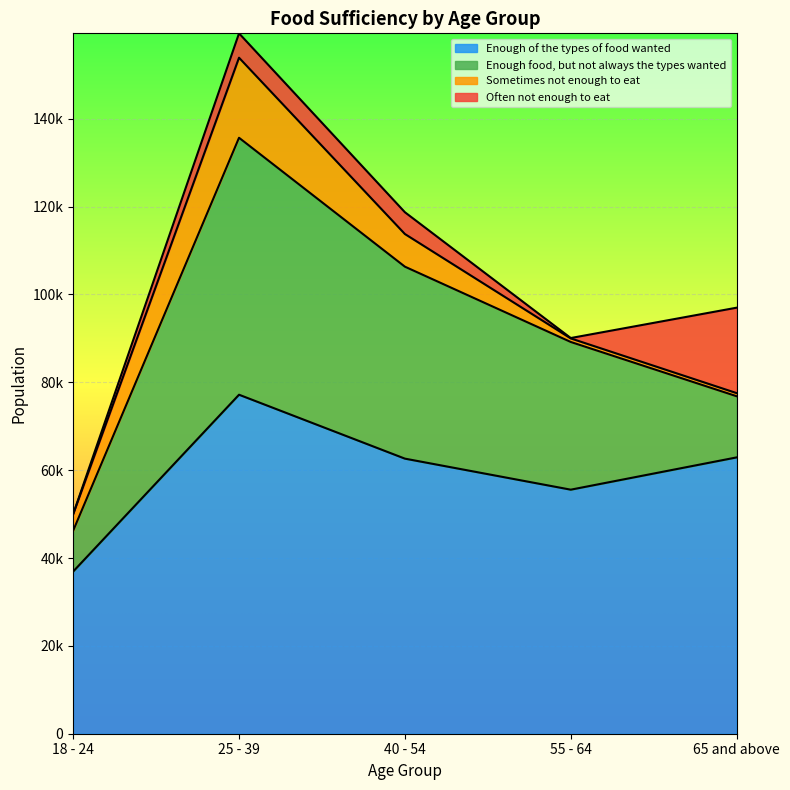

Is the value of Enough of the types of food wanted at 65 and above greater than the value of Enough food, but not always the types wanted at 25 - 39?

Yes